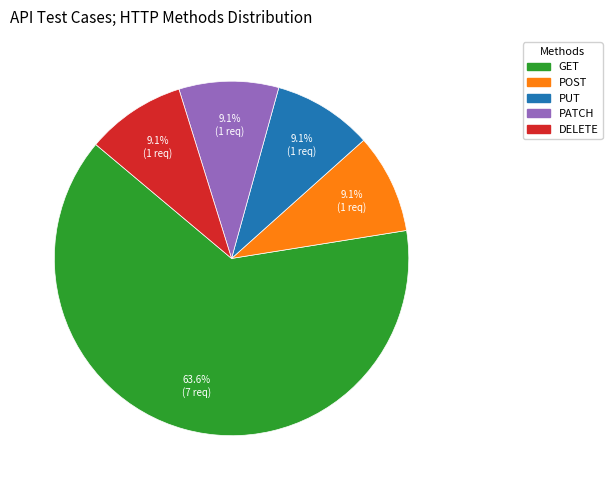

Is there any slice that represents more than half of the pie?

Yes